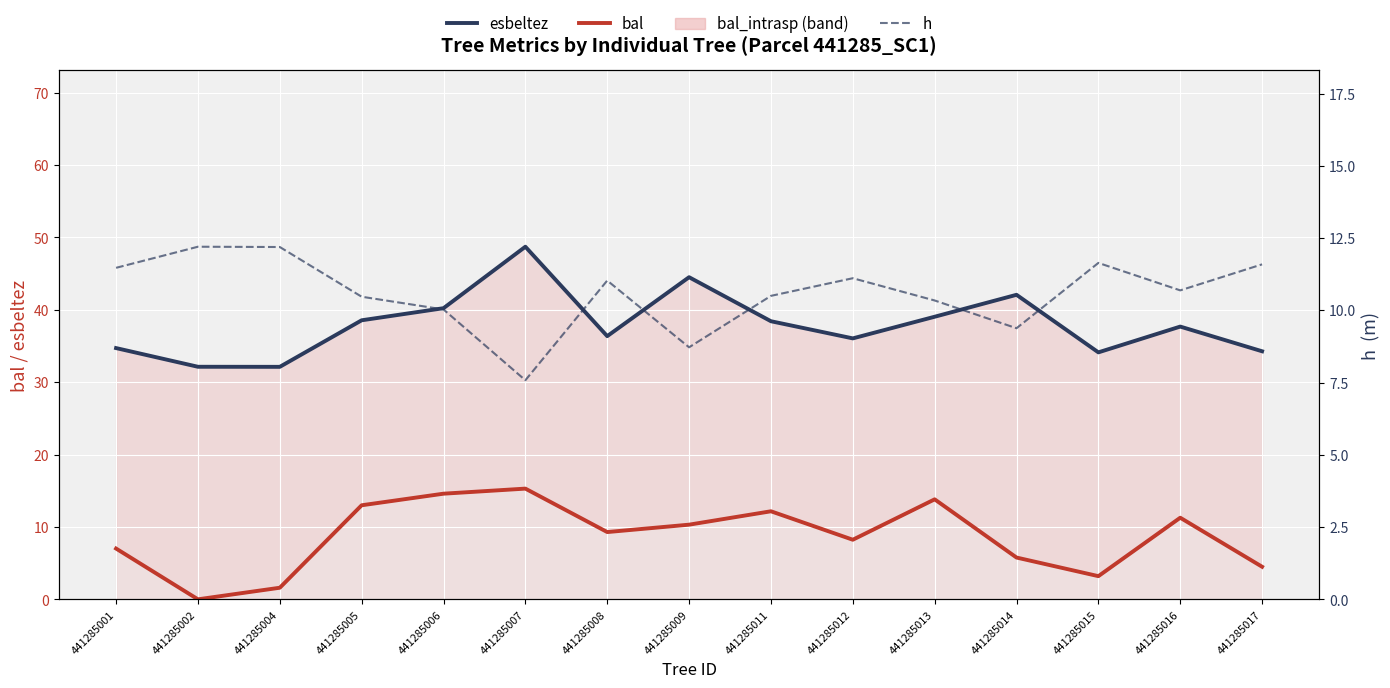

At how many categories does at least one series exceed 27?

15